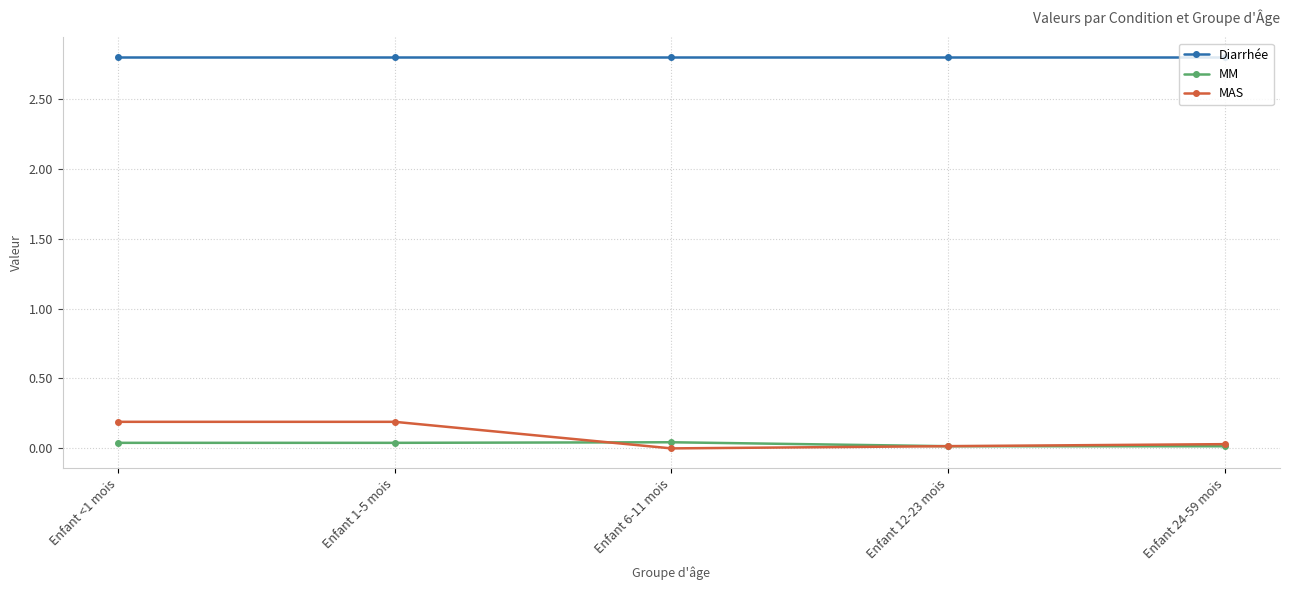

What is the highest value of the MAS series?

0.2